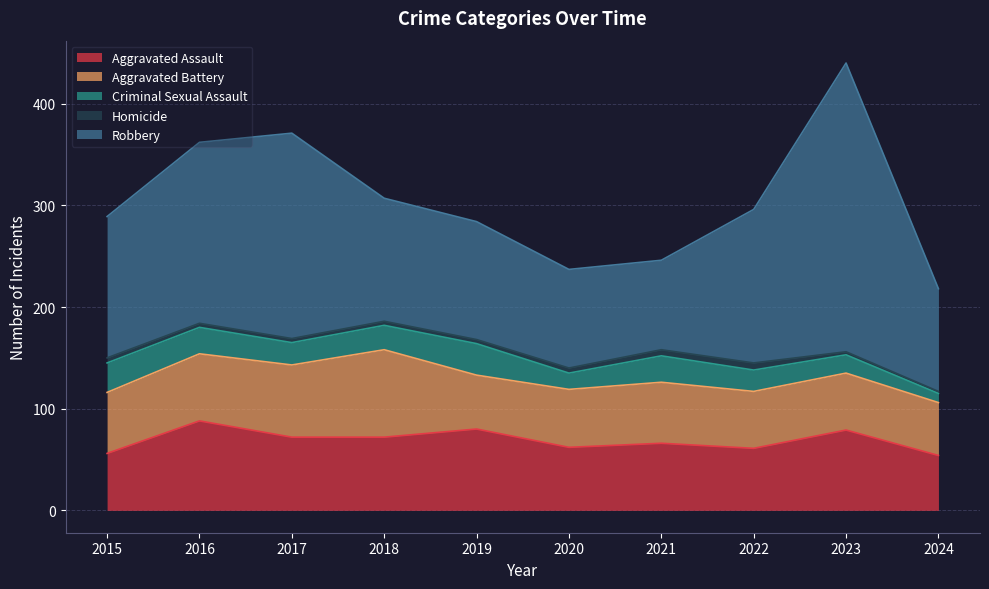

Reading left to right, transcribe all the data shown in this chart.

Aggravated Assault: 2015=56	2016=88	2017=72	2018=72	2019=80	2020=62	2021=66	2022=61	2023=79	2024=54
Aggravated Battery: 2015=60	2016=66	2017=71	2018=86	2019=53	2020=57	2021=60	2022=56	2023=56	2024=52
Criminal Sexual Assault: 2015=29	2016=26	2017=22	2018=24	2019=31	2020=16	2021=26	2022=21	2023=18	2024=9
Homicide: 2015=5	2016=4	2017=4	2018=4	2019=4	2020=5	2021=6	2022=7	2023=3	2024=2
Robbery: 2015=139	2016=178	2017=202	2018=121	2019=116	2020=97	2021=88	2022=151	2023=284	2024=101